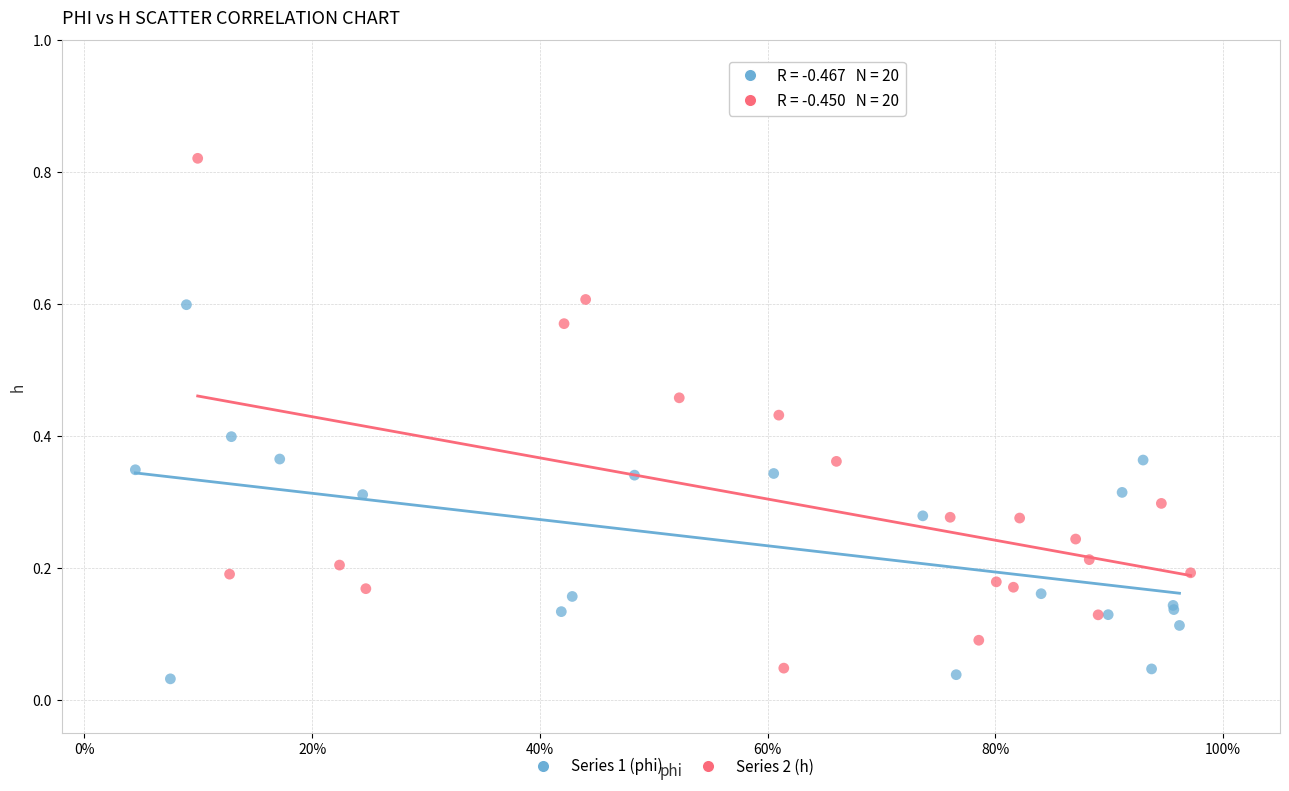

What are all the series names shown in the legend?

Series 1 (phi), Series 2 (h)